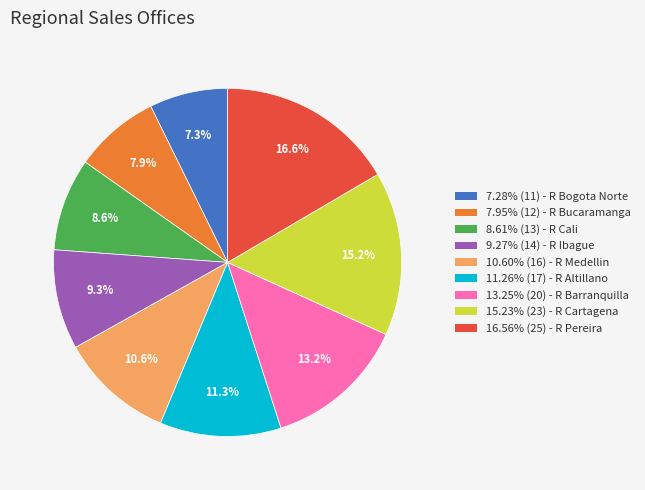

Is there a majority slice in this chart?

No